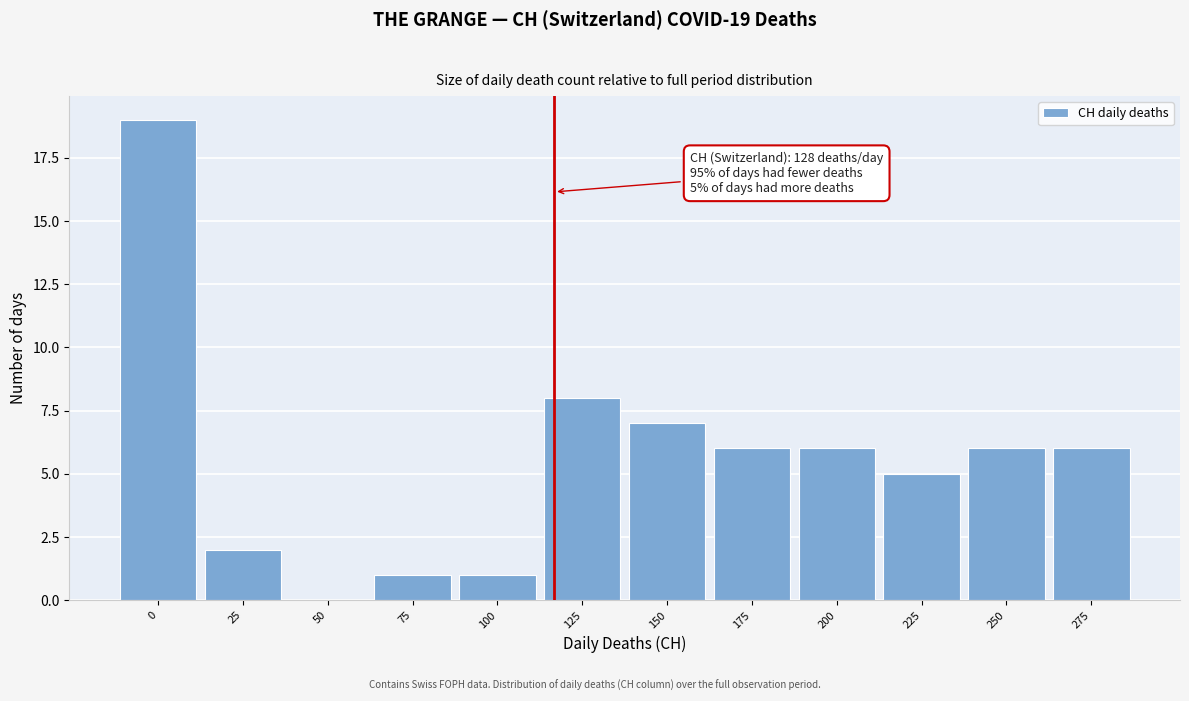

Reading left to right, extract all data points from this chart.

0=19	25=2	50=0	75=1	100=1	125=8	150=7	175=6	200=6	225=5	250=6	275=6